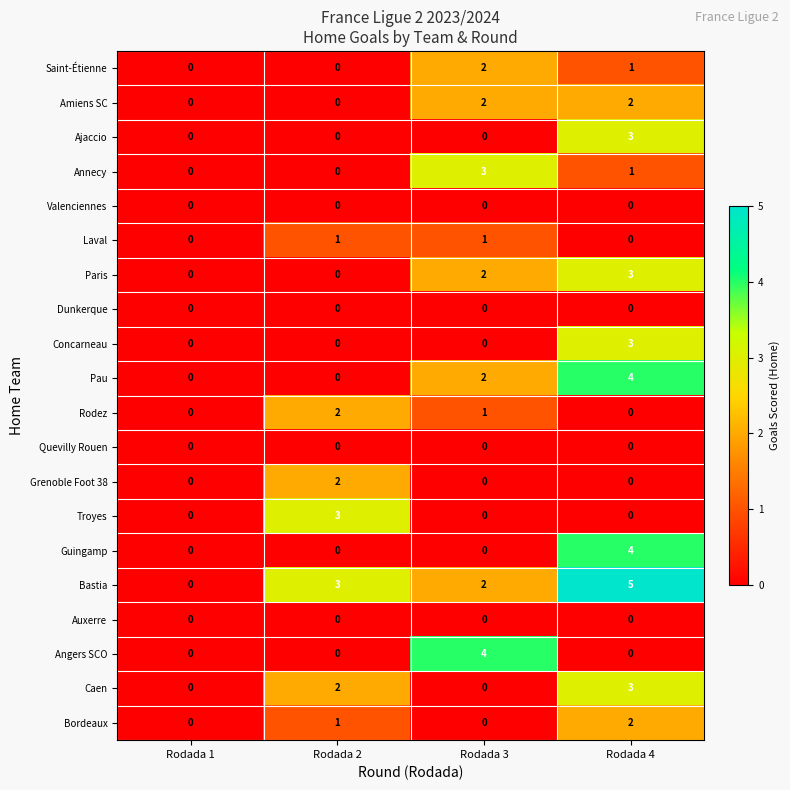

What is the greatest value displayed?

5